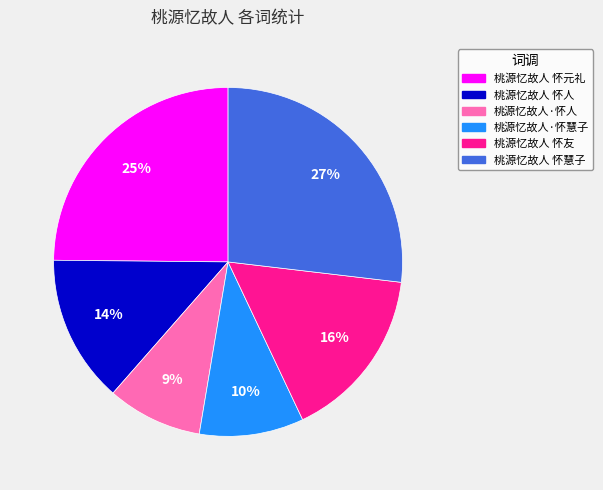

What is the ratio of the value at 桃源忆故人·怀慧子 to the value at 桃源忆故人 怀友?

0.6